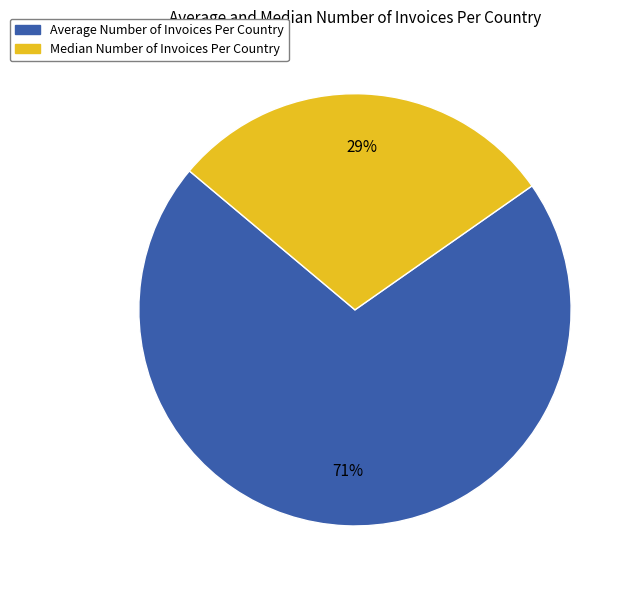

To the nearest percent, what portion does Median Number of Invoices Per Country represent?

29%